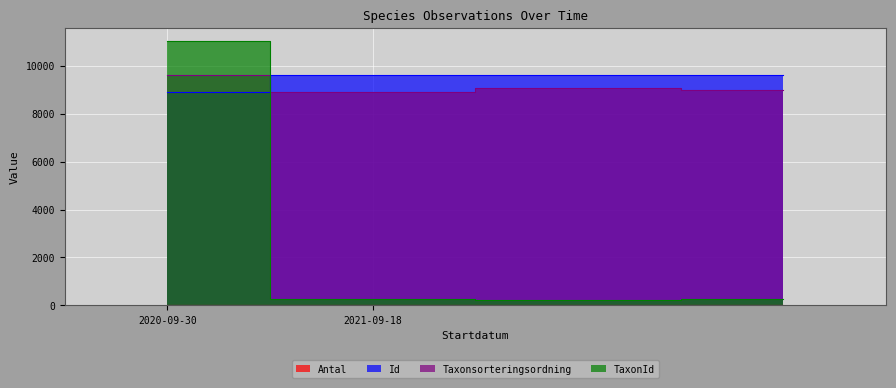

Is the value of Id at 2021-09-18 greater than the value of Antal at 2021-09-18?

Yes